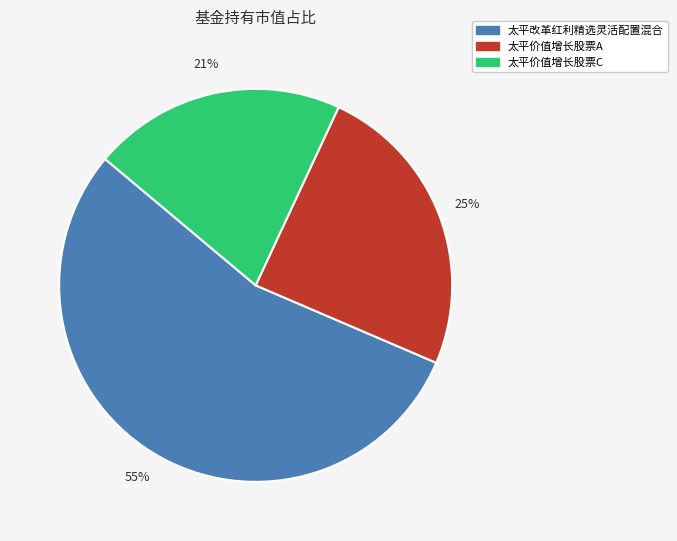

Is the sum of 太平改革红利精选灵活配置混合 and 太平价值增长股票C greater than half?

Yes